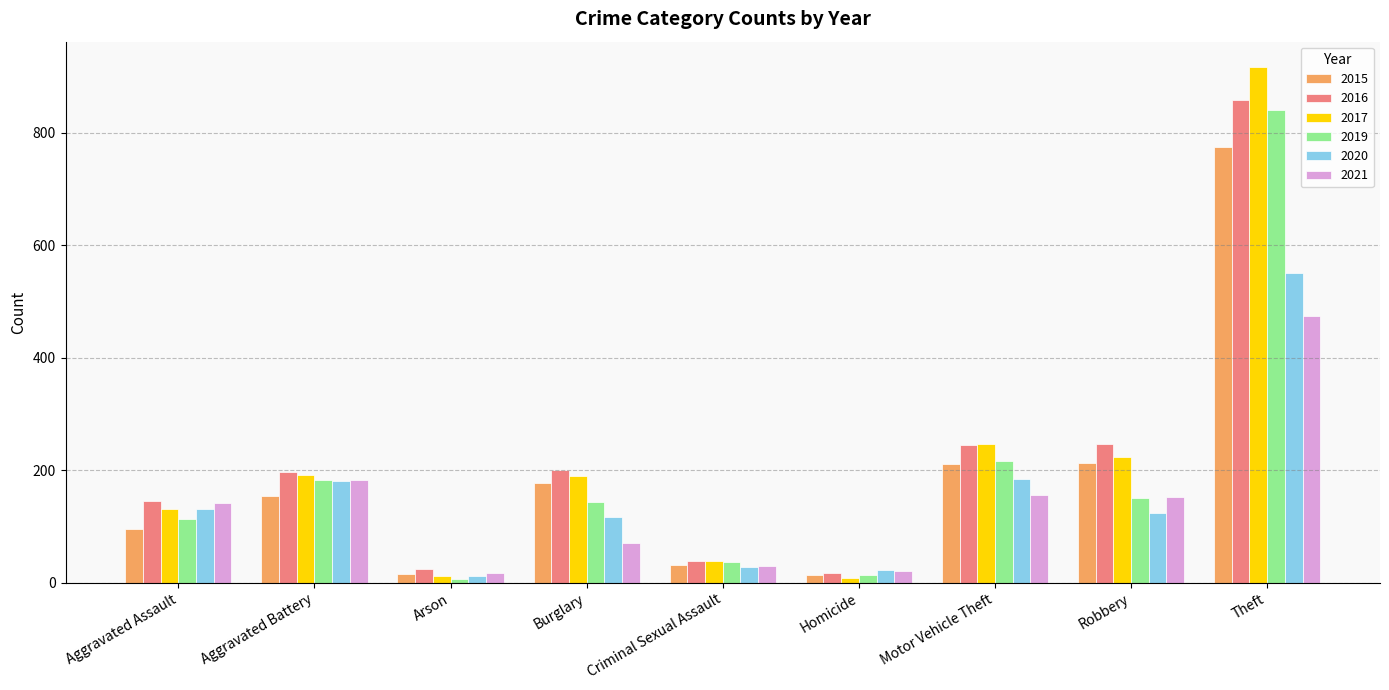

What is the average value of the 2017 series?

217